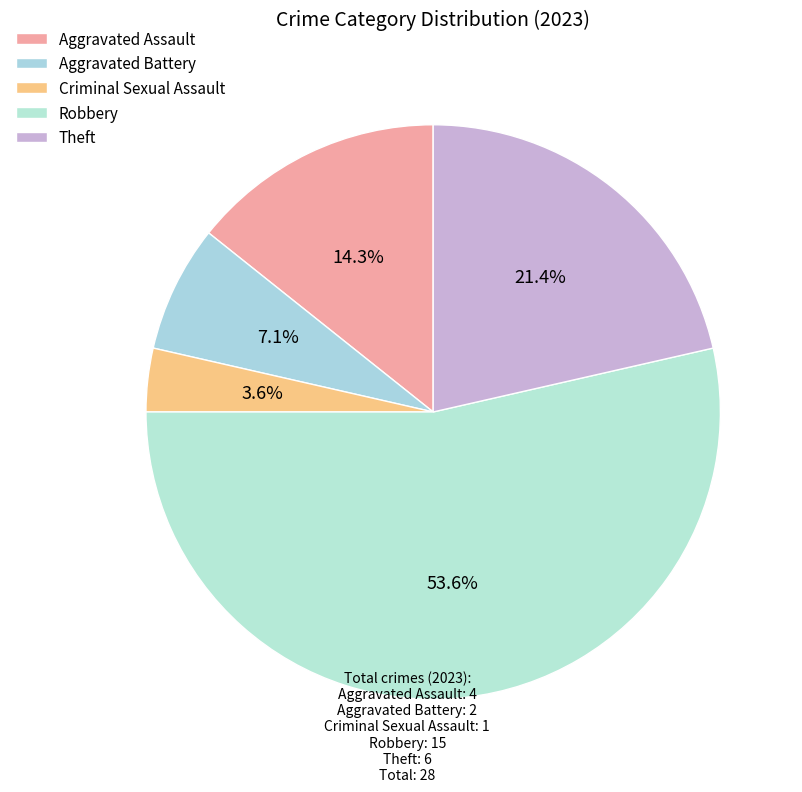

True or false: Aggravated Battery accounts for 7% of the total.

True